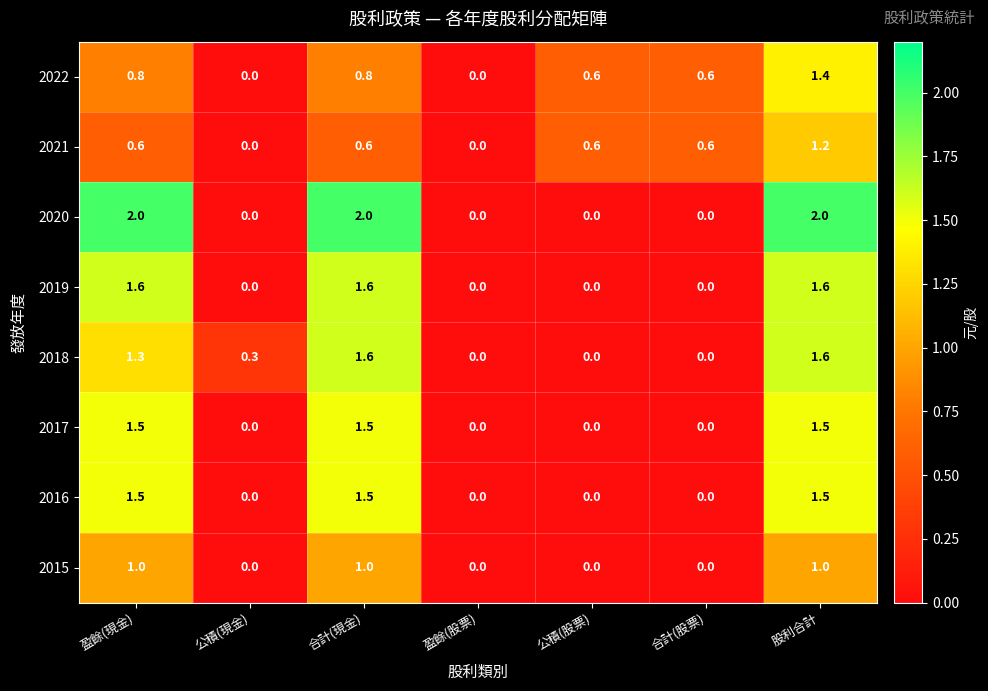

Which series has the largest total across all categories?

2020